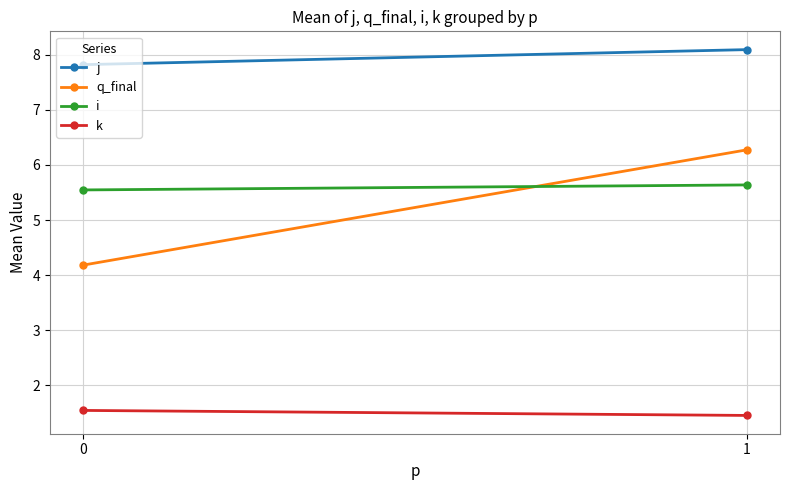

List the series in order of their peak value, lowest first.

k, i, q_final, j